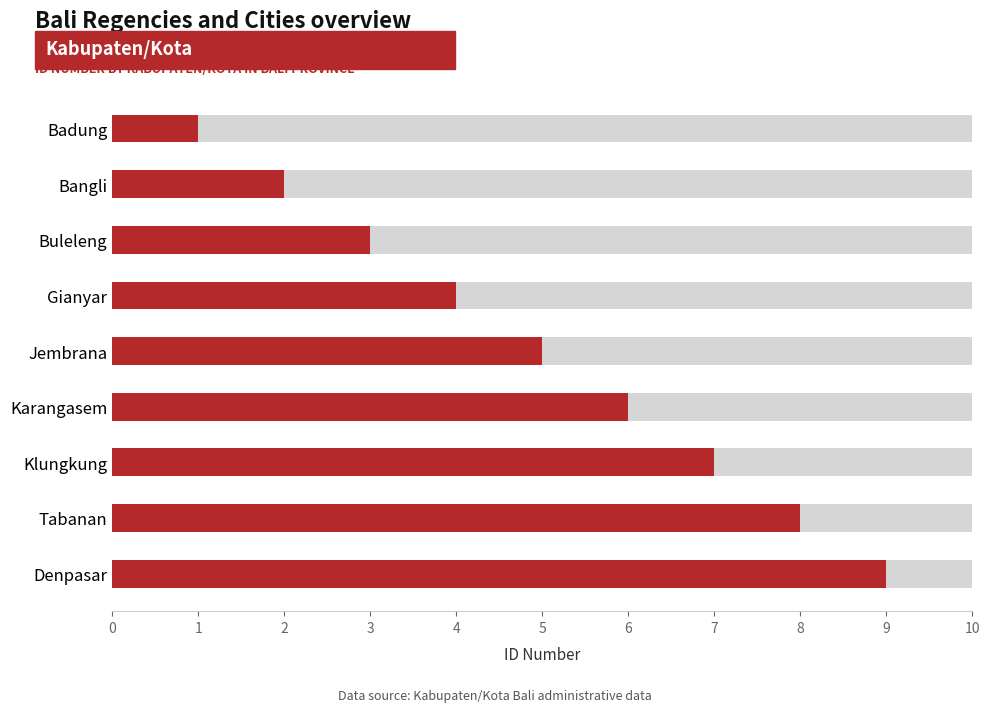

What is the difference between the second highest and minimum values?

7